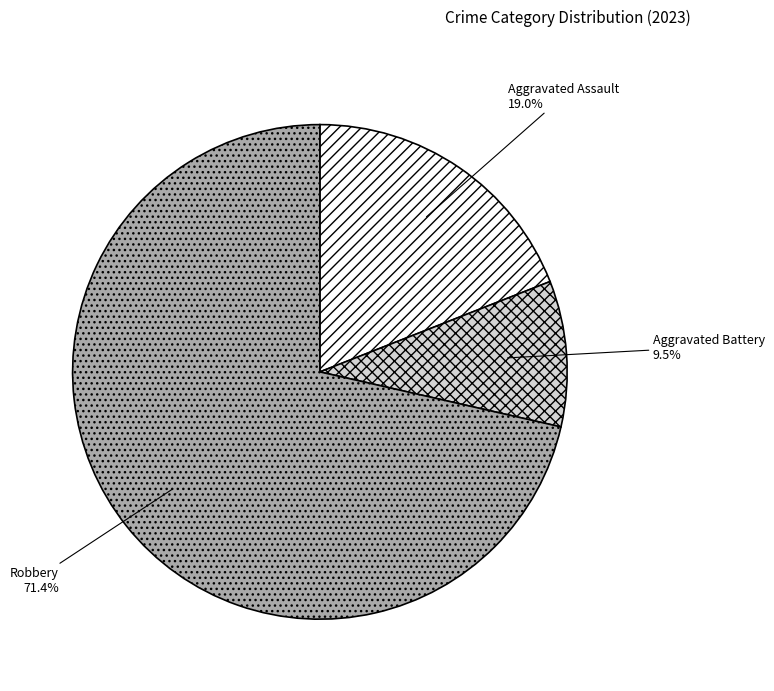

Which slice is the largest?

Robbery